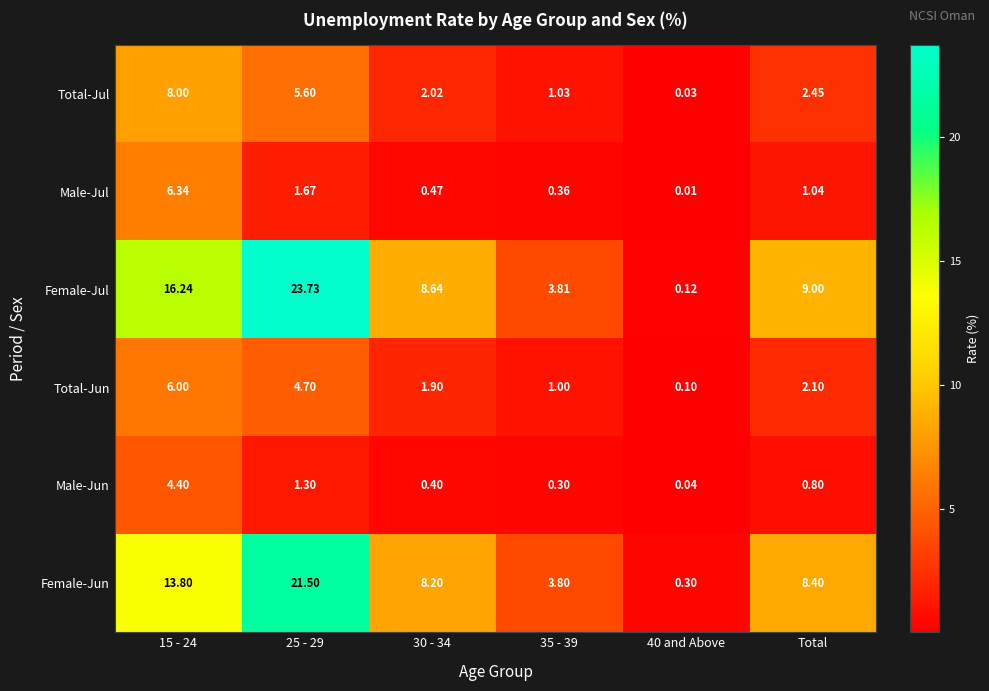

At 40 and Above, list the series in order from largest to smallest.

Female-Jun, Female-Jul, Total-Jun, Male-Jun, Total-Jul, Male-Jul